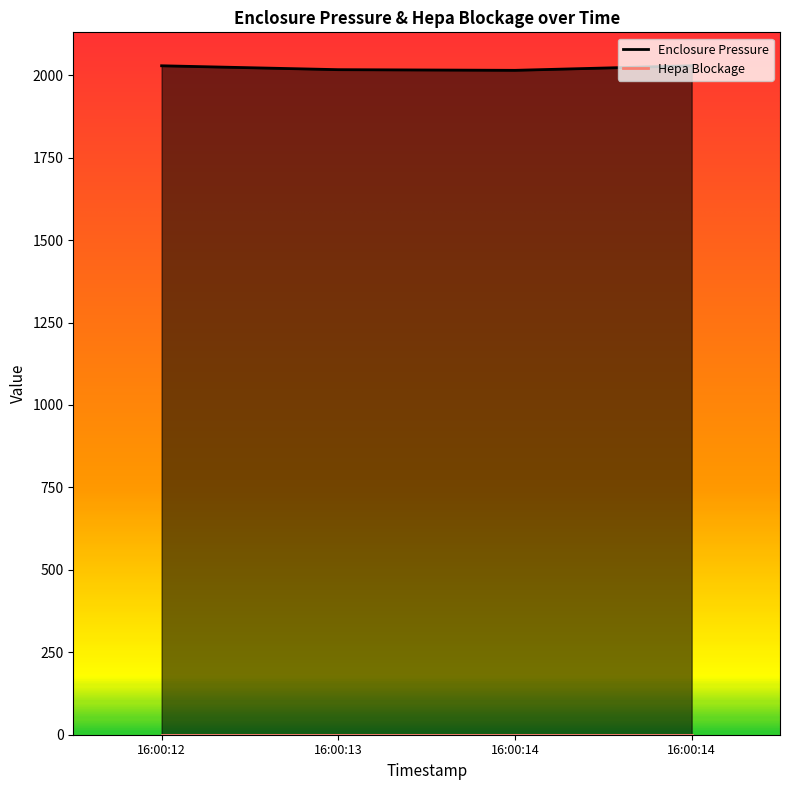

At which category does the data reach its first local valley?

16:00:14